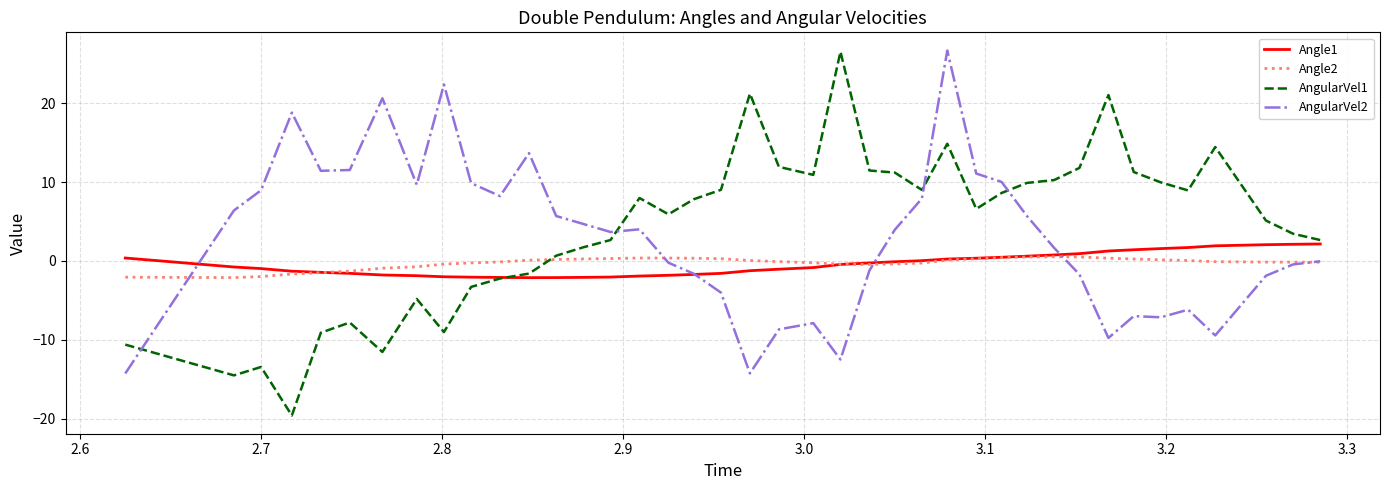

What is the maximum value shown in the chart?

26.7